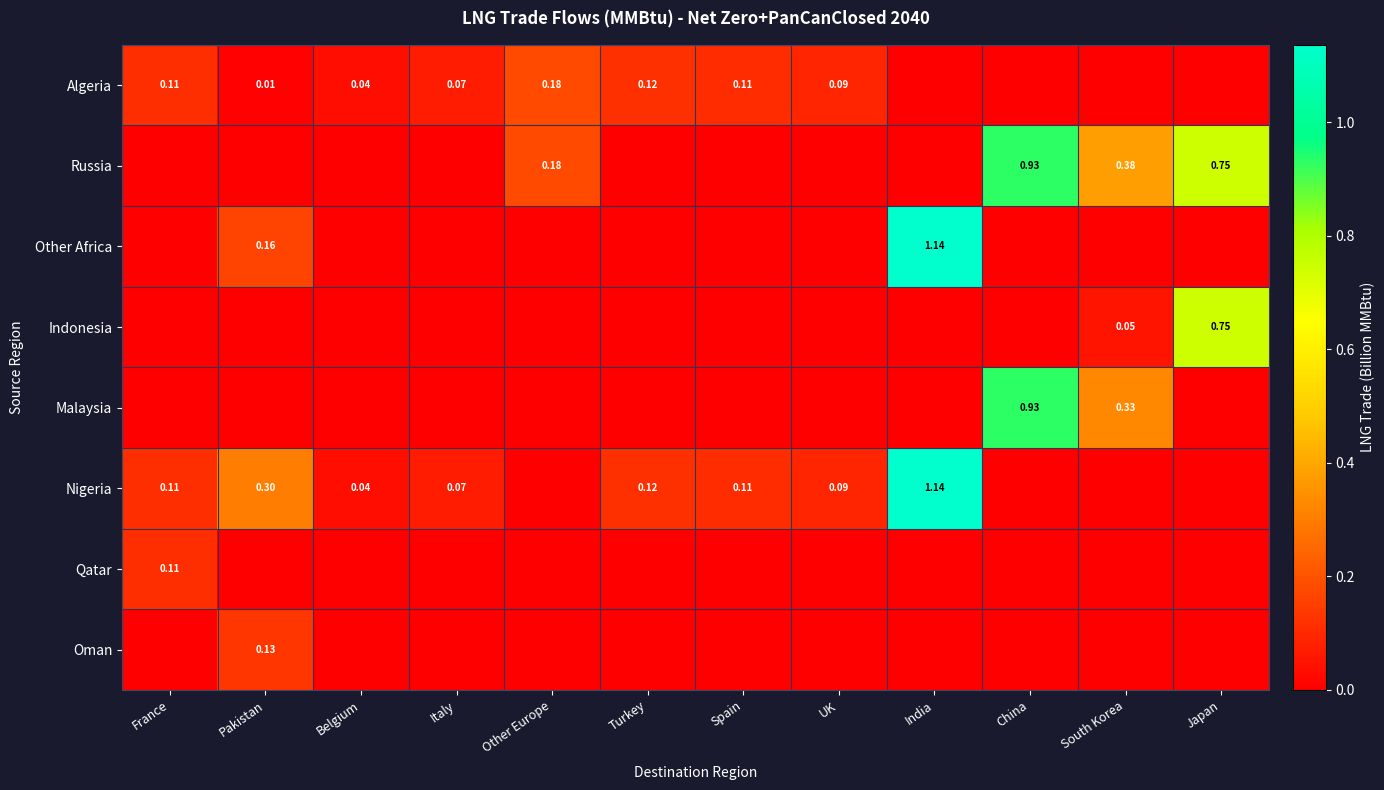

Is the value of Indonesia at South Korea greater than the value of Algeria at Belgium?

Yes